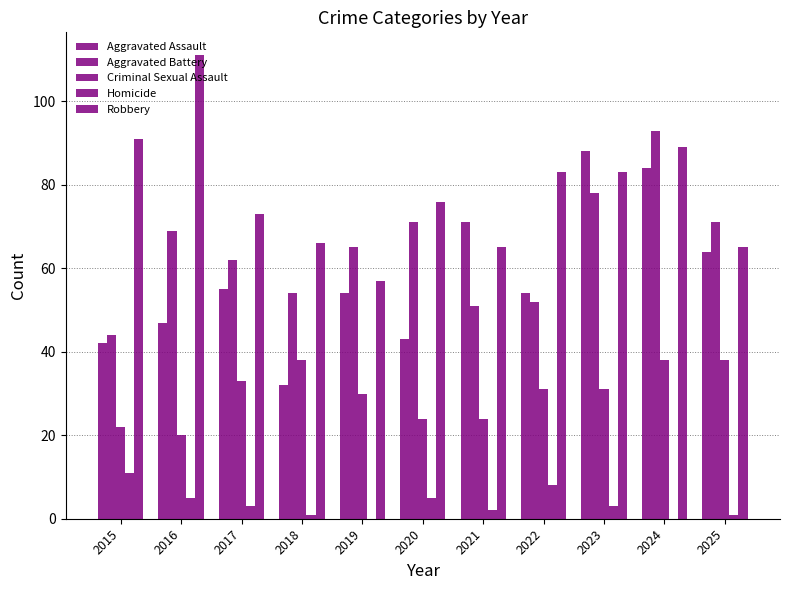

Is it true that Criminal Sexual Assault equals 53 at 2017?

False